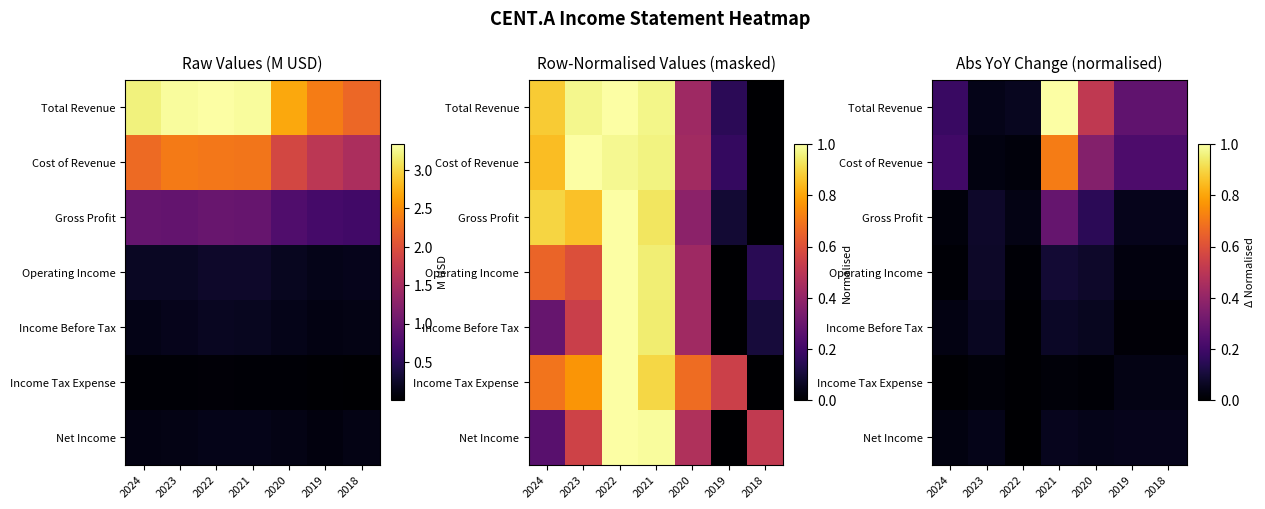

Is it true that Net Income equals 0.0 at 2023?

True